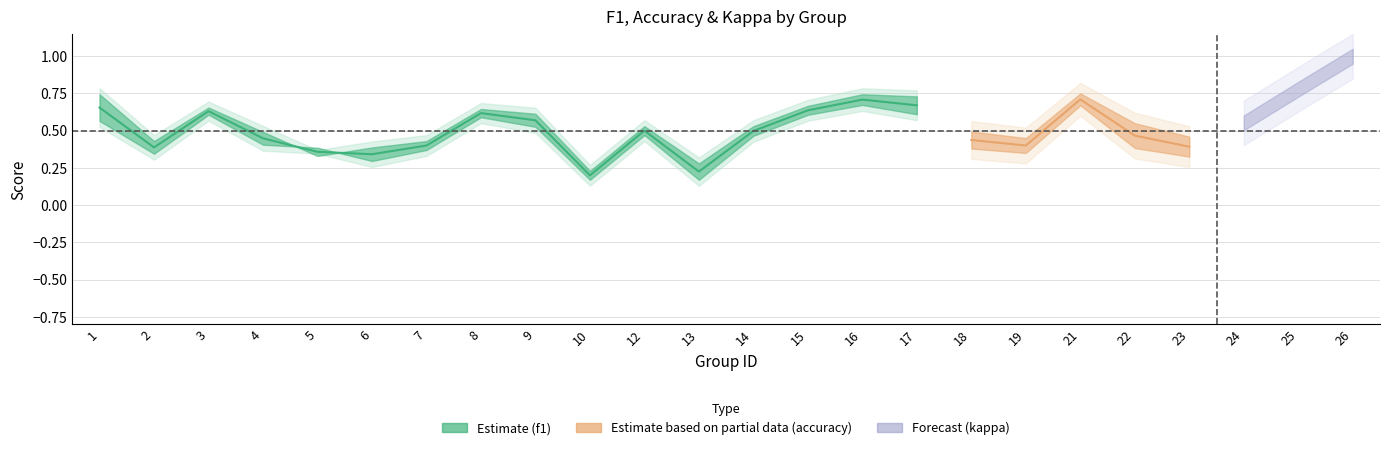

What is the difference between the accuracy values at 4 and 16?

0.3